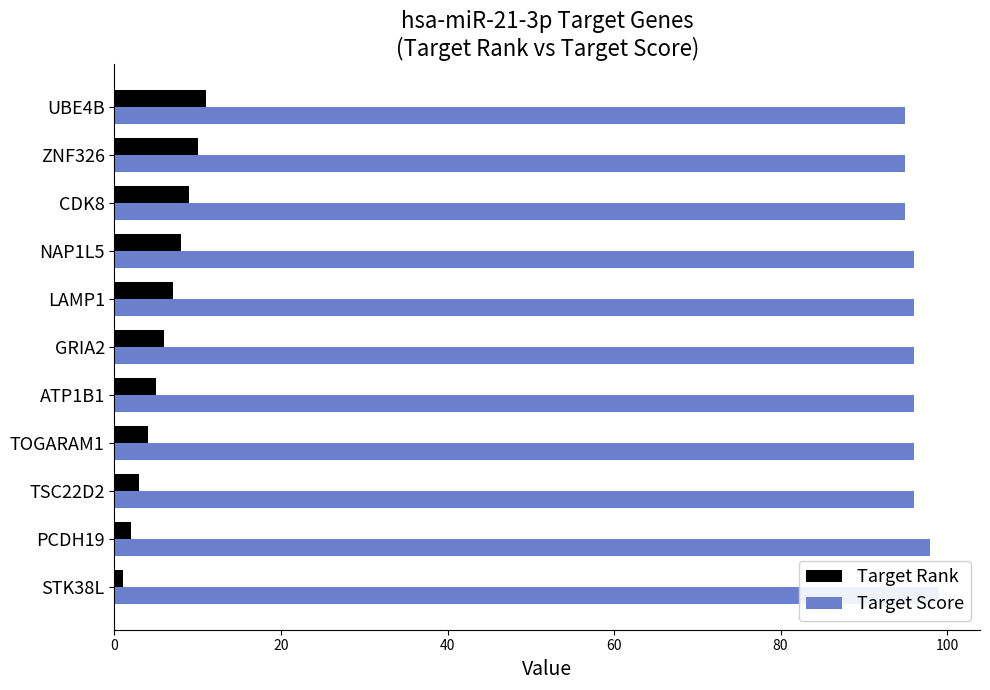

List the series in order of their overall mean, highest first.

Target Score, Target Rank